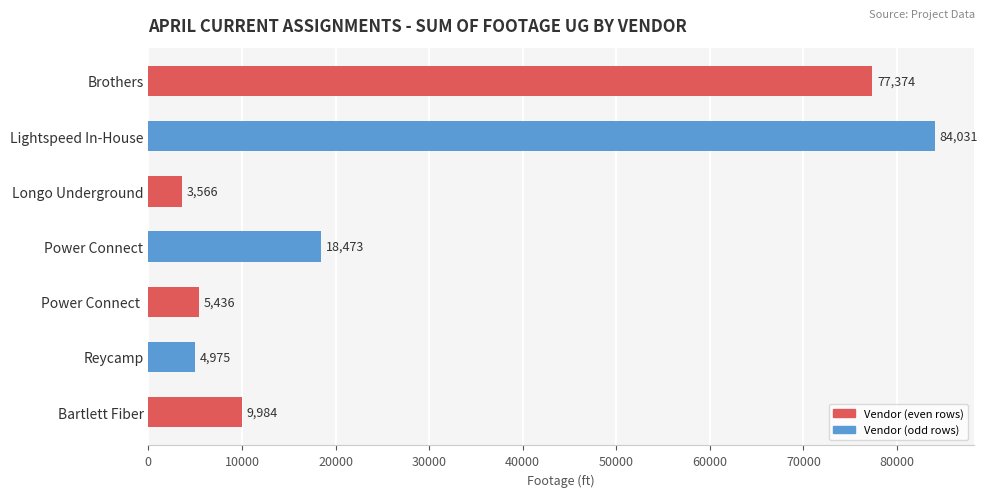

What is the change in value from Power Connect to Bartlett Fiber?

-8489